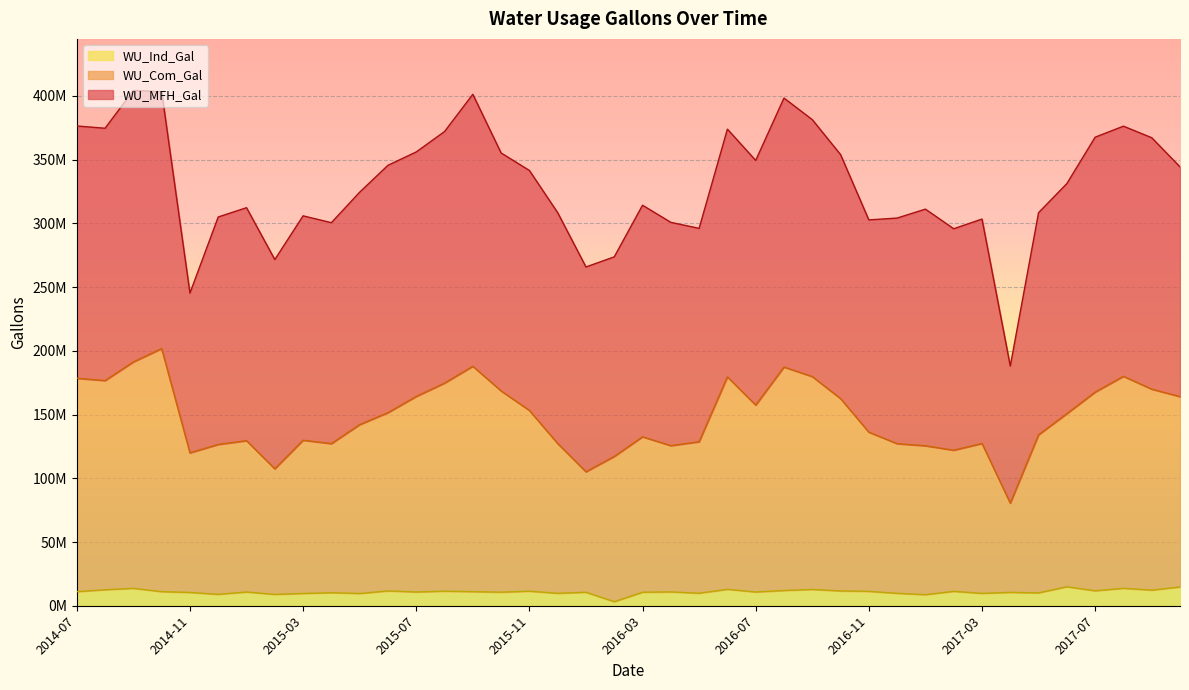

What are all the series names shown in the legend?

WU_Ind_Gal, WU_Com_Gal, WU_MFH_Gal